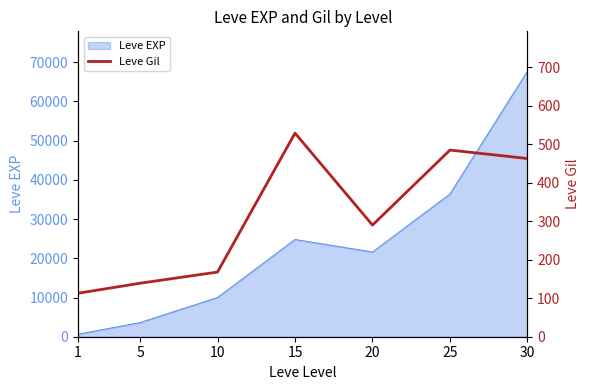

Rank the categories by value from highest to lowest.

15, 25, 30, 20, 10, 5, 1